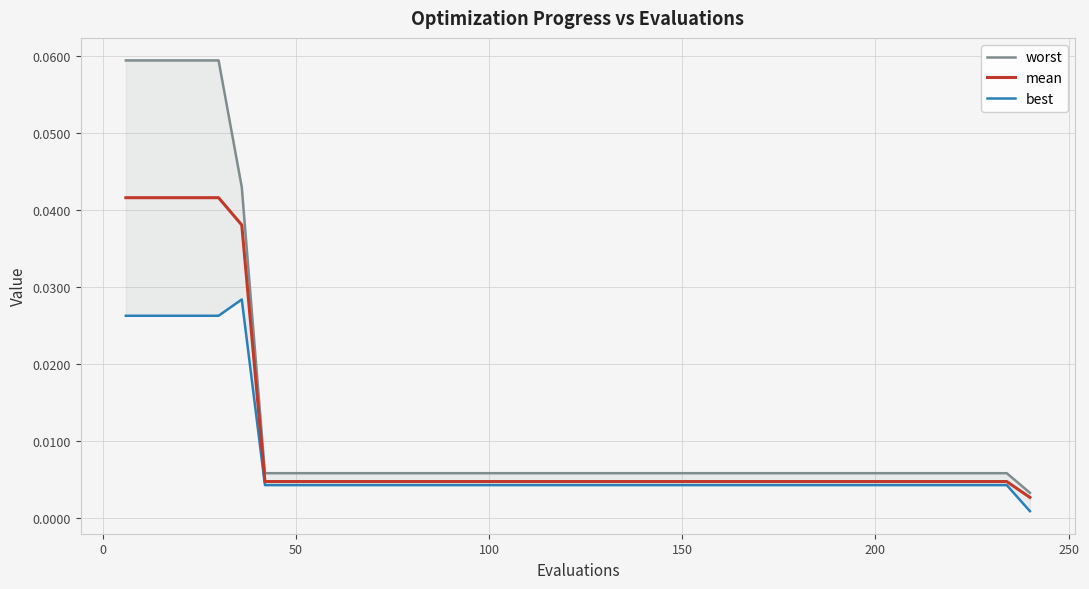

How many lines are shown in the chart?

3